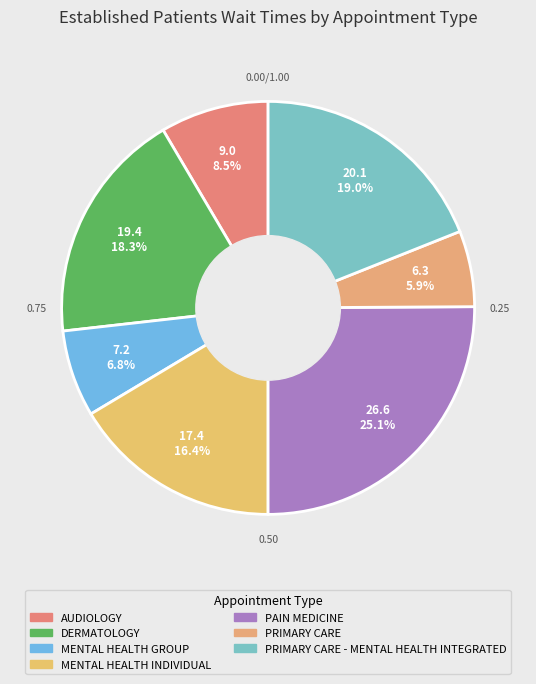

Count the number of slices in the pie.

7